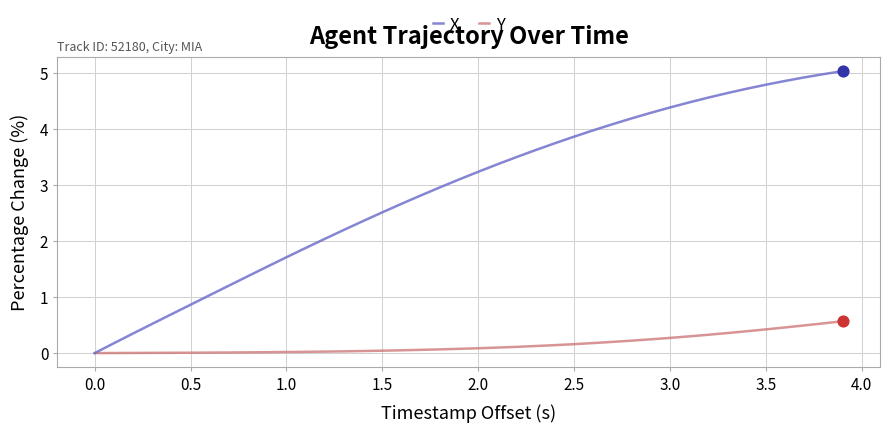

What is the highest value of the X series?

5.0